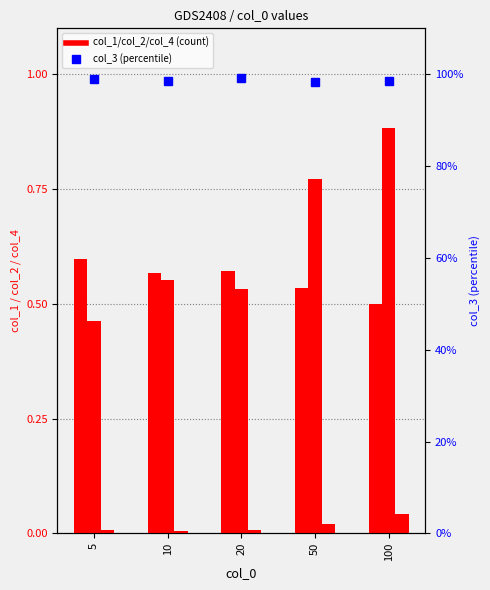

At which label is col_2 closest to 0?

5